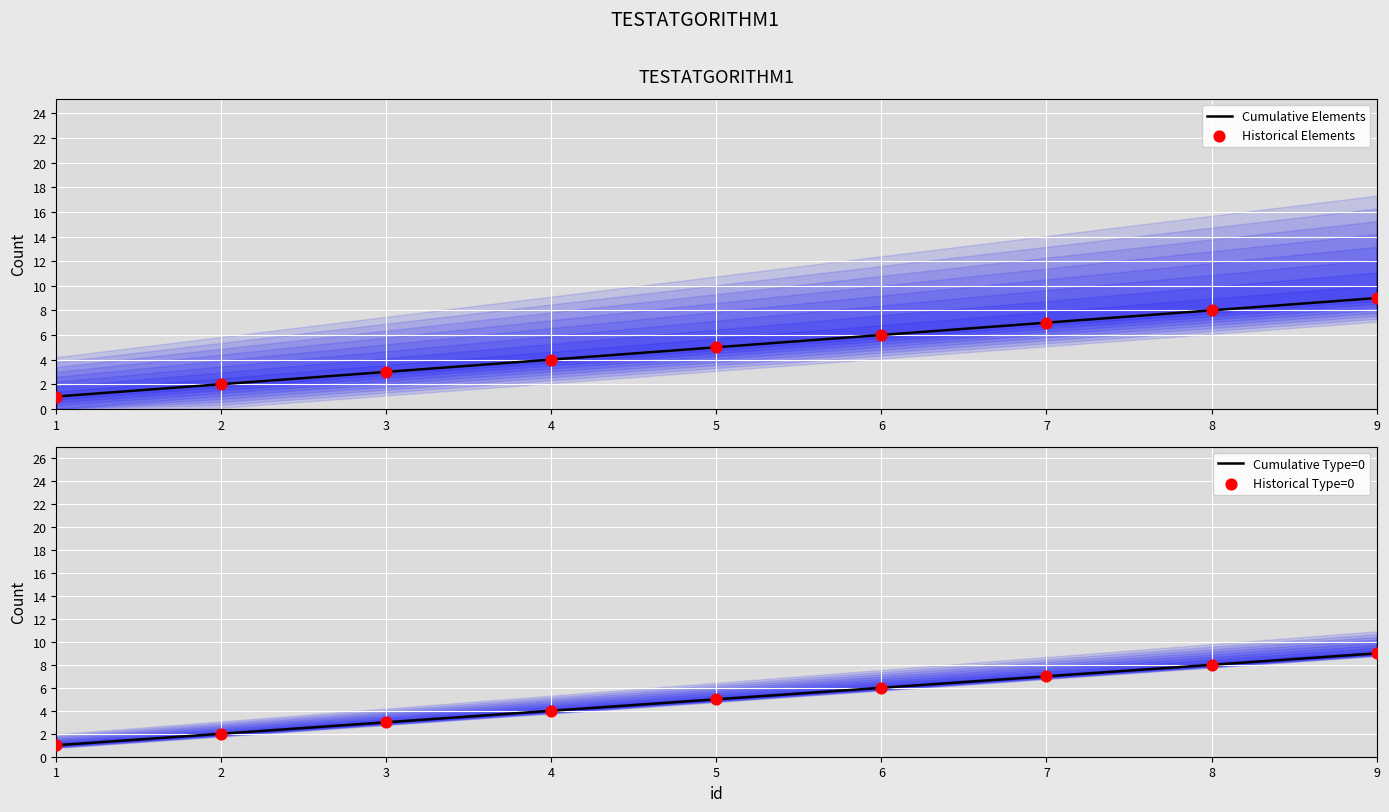

Which series reaches the minimum Y coordinate?

Cumulative Elements